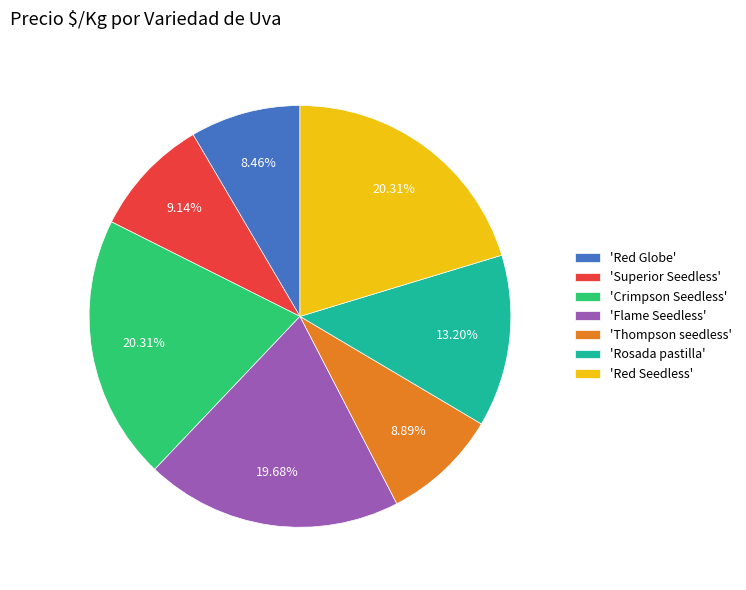

Which has a higher value, 'Red Seedless' or 'Thompson seedless'?

'Red Seedless'